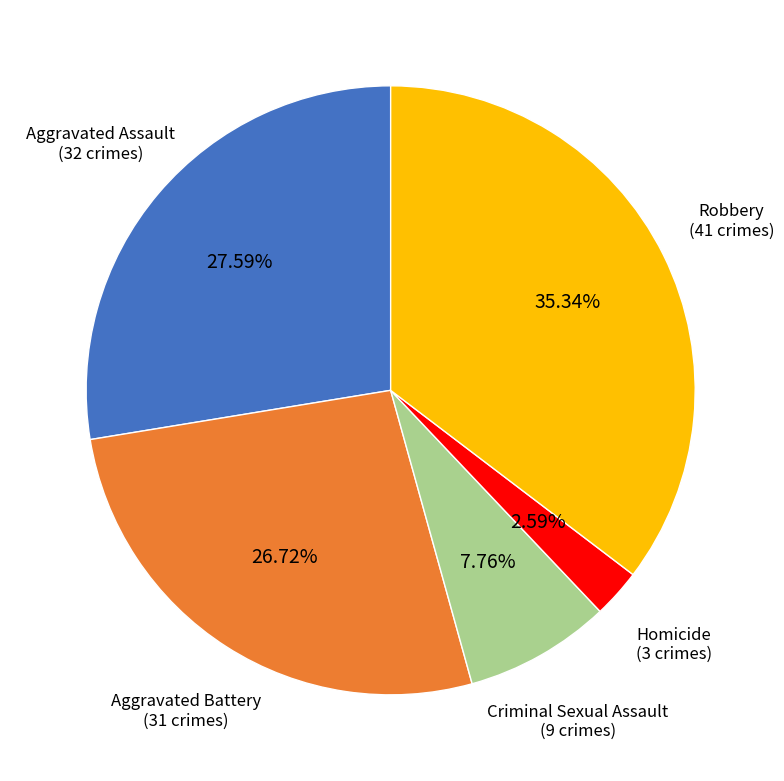

To the nearest percent, what is the difference between the Robbery and Criminal Sexual Assault slice percentages?

28%